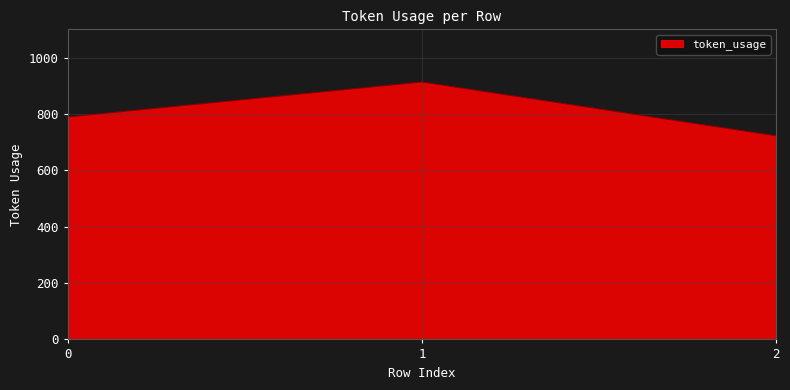

Reading right to left, extract all data points from this chart.

2=722	1=913	0=789